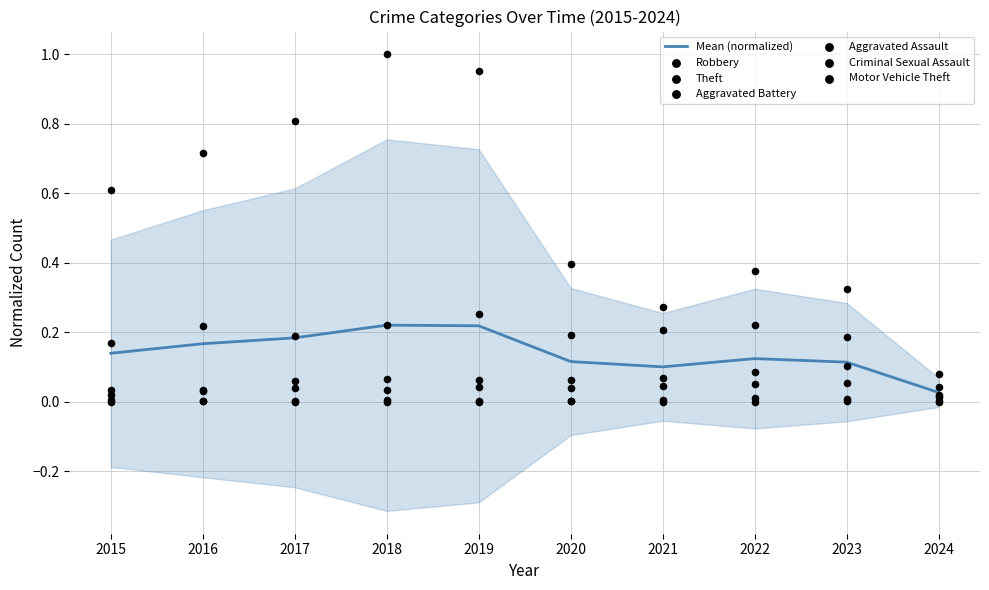

Which series has the widest spread of Y values?

Theft